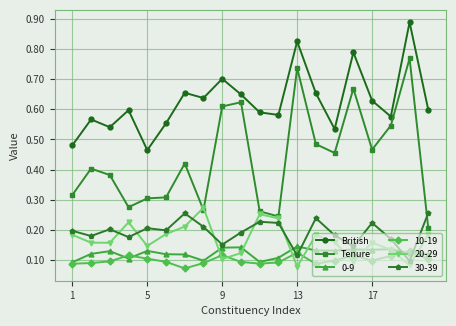

True or false: Tenure and 0-9 intersect in this chart.

False